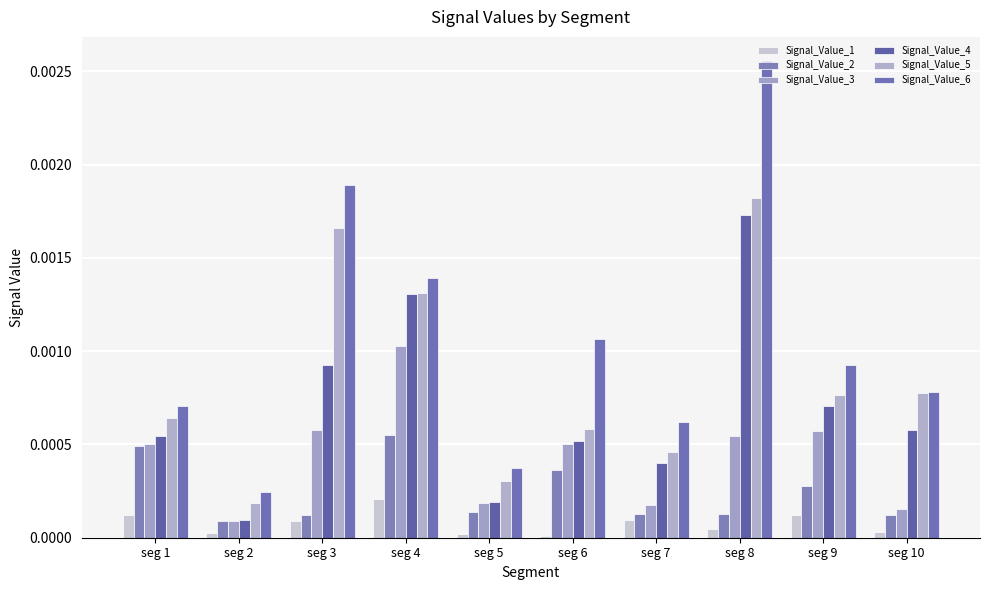

At which label is Signal_Value_6 closest to 0?

seg 2